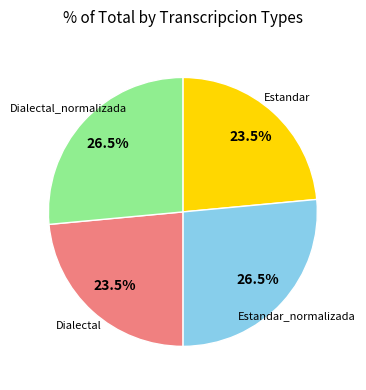

Is there a majority slice in this chart?

No